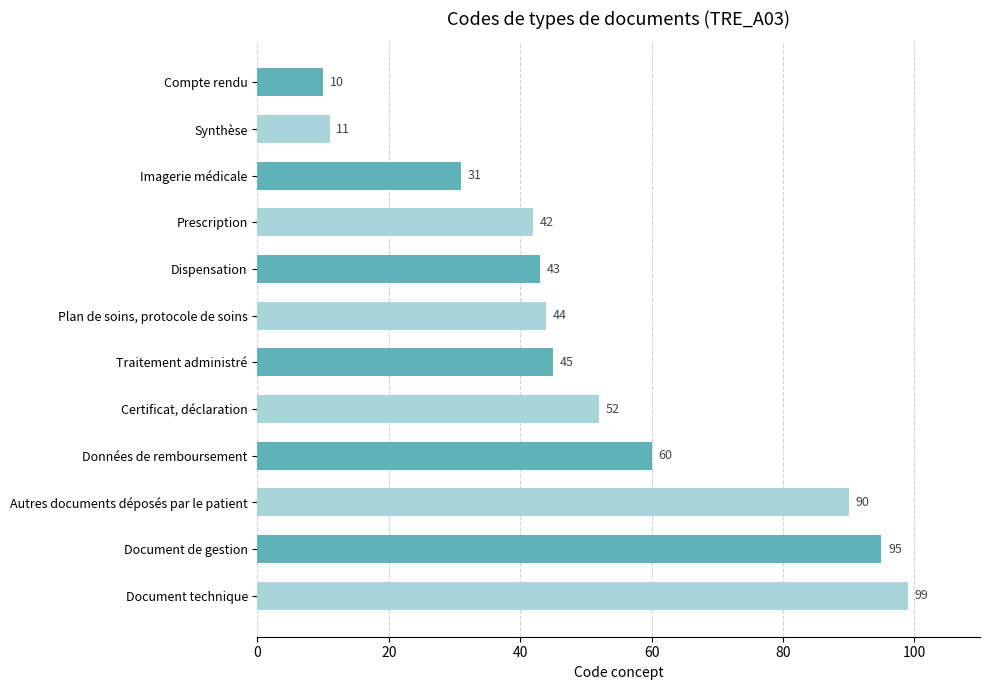

How many bars are there in total?

12